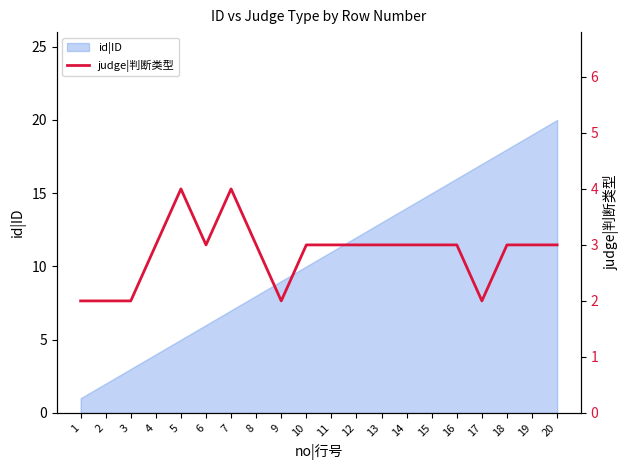

What is the maximum value for id|ID?

20